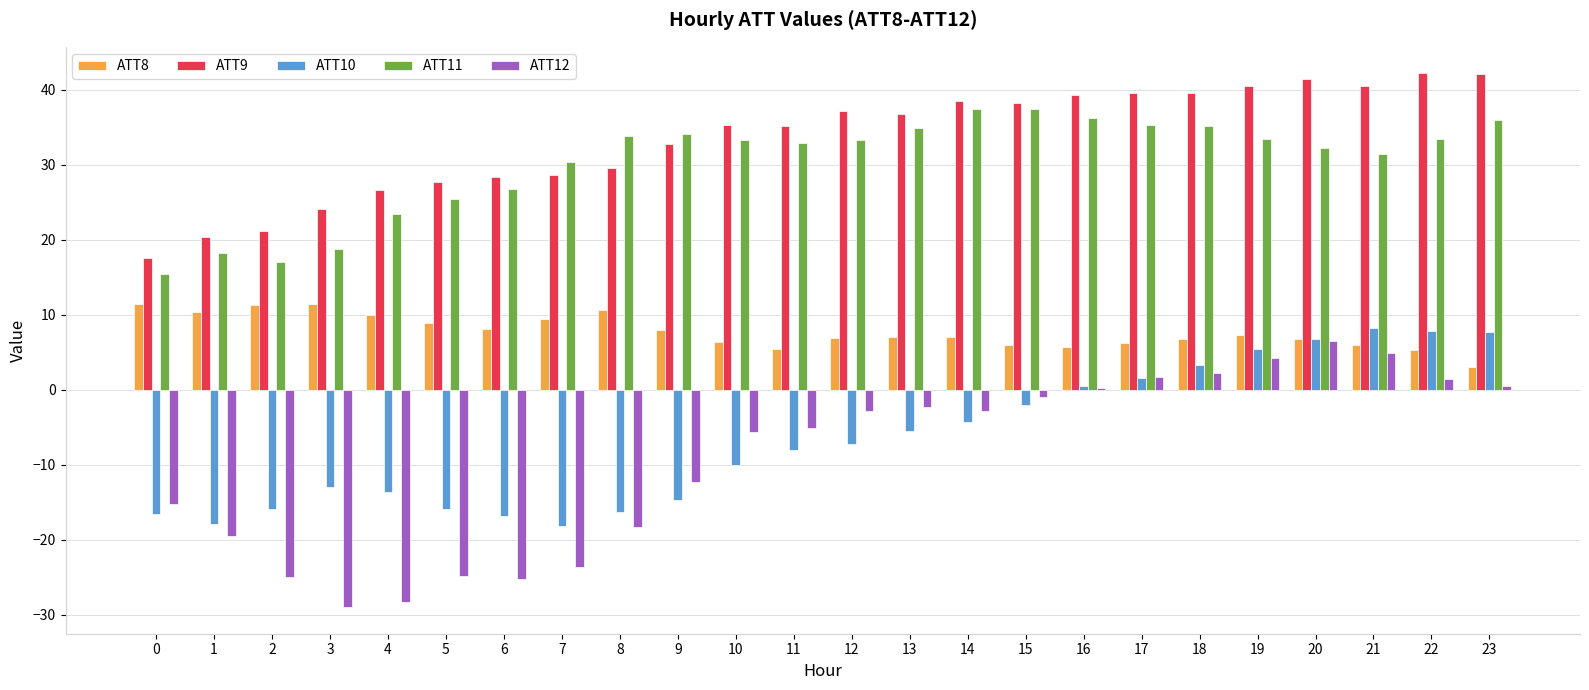

What is the minimum value shown in the chart?

-29.0